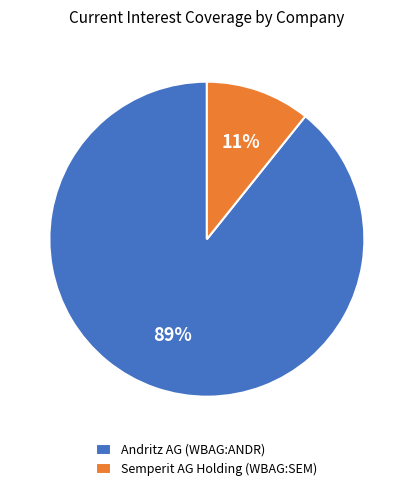

To the nearest percent, what portion does Semperit AG Holding (WBAG:SEM) represent?

11%